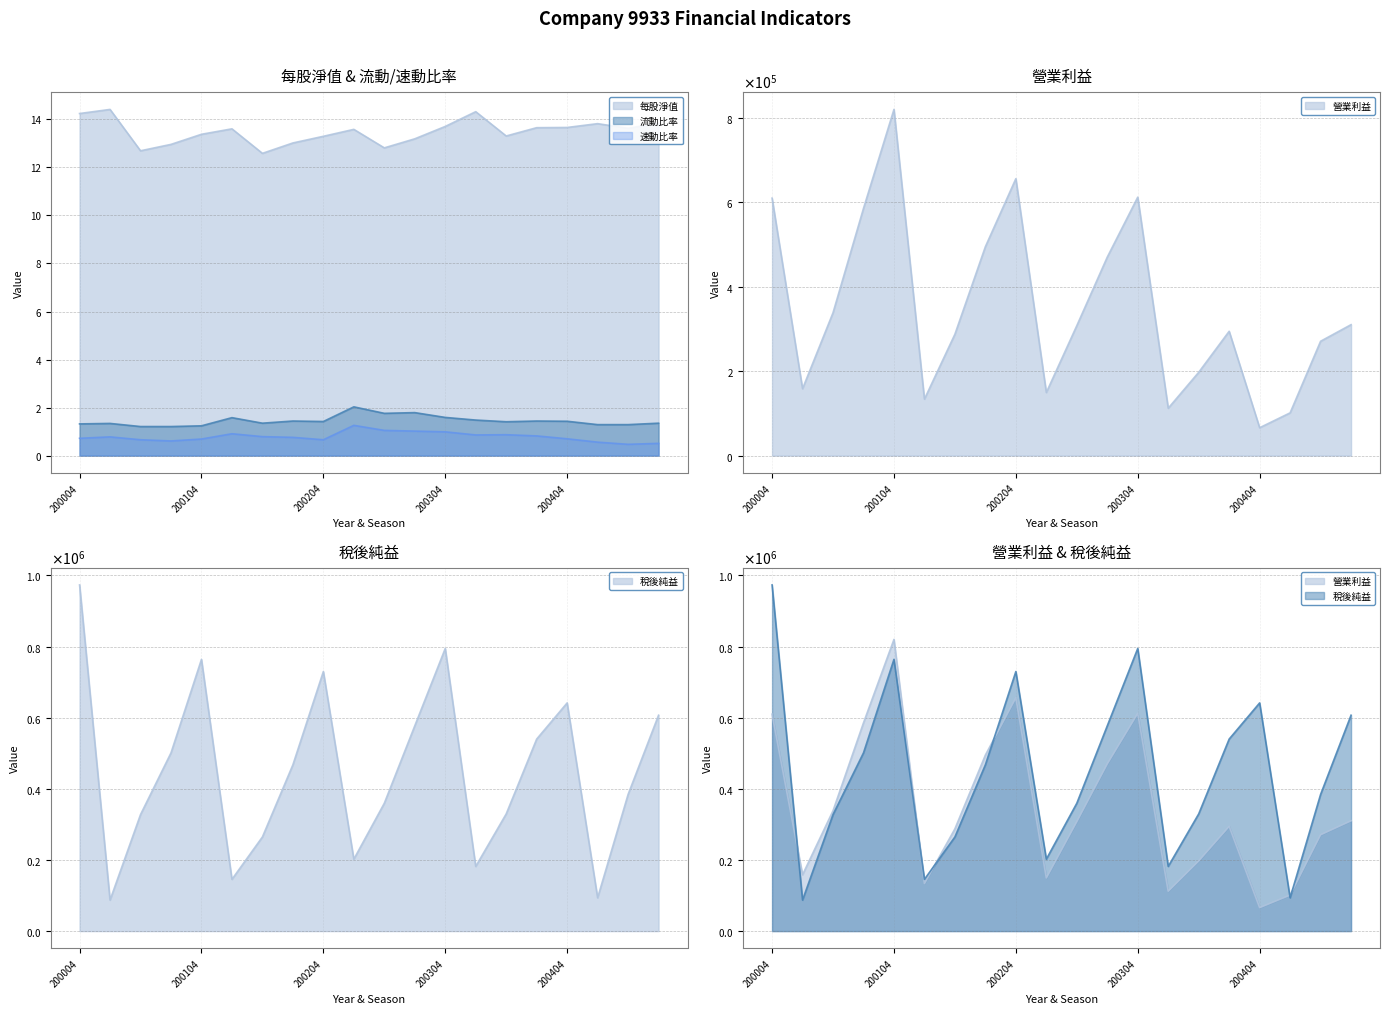

At which category is the sum across all series the highest?

200104